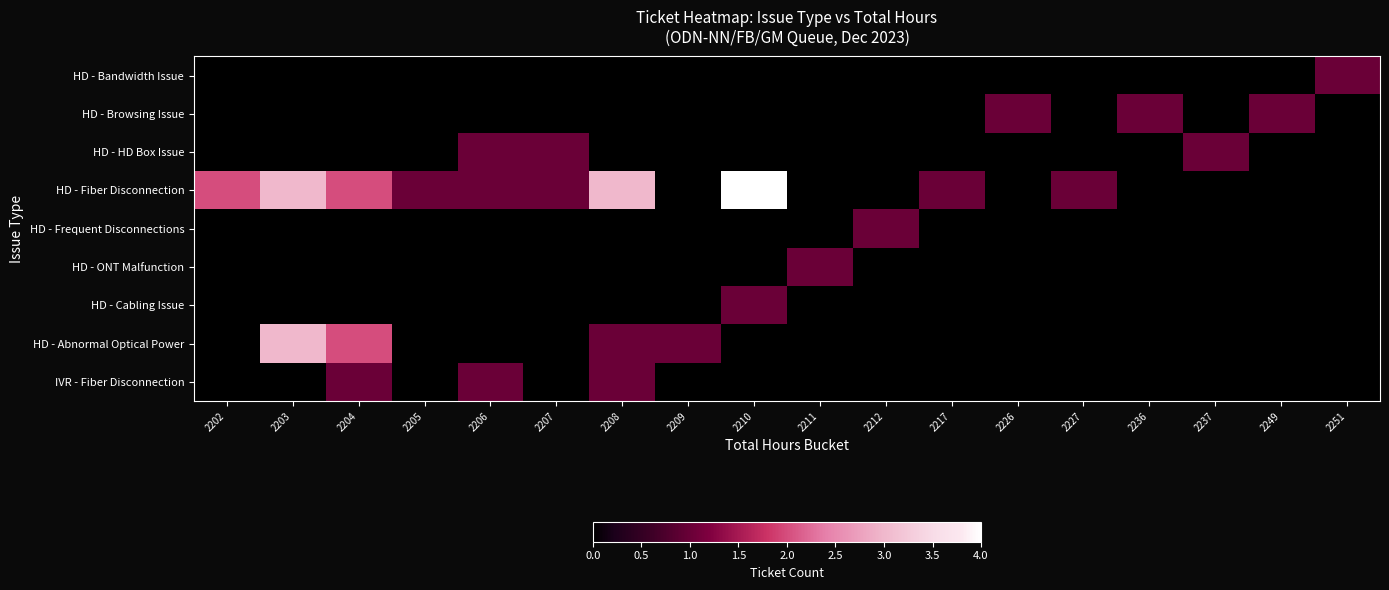

Which category has the highest value across all series?

2210